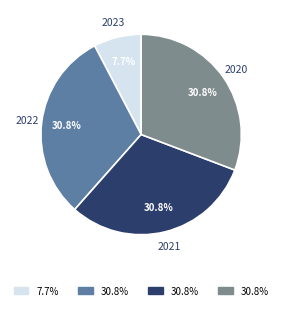

Is there a majority slice in this chart?

No